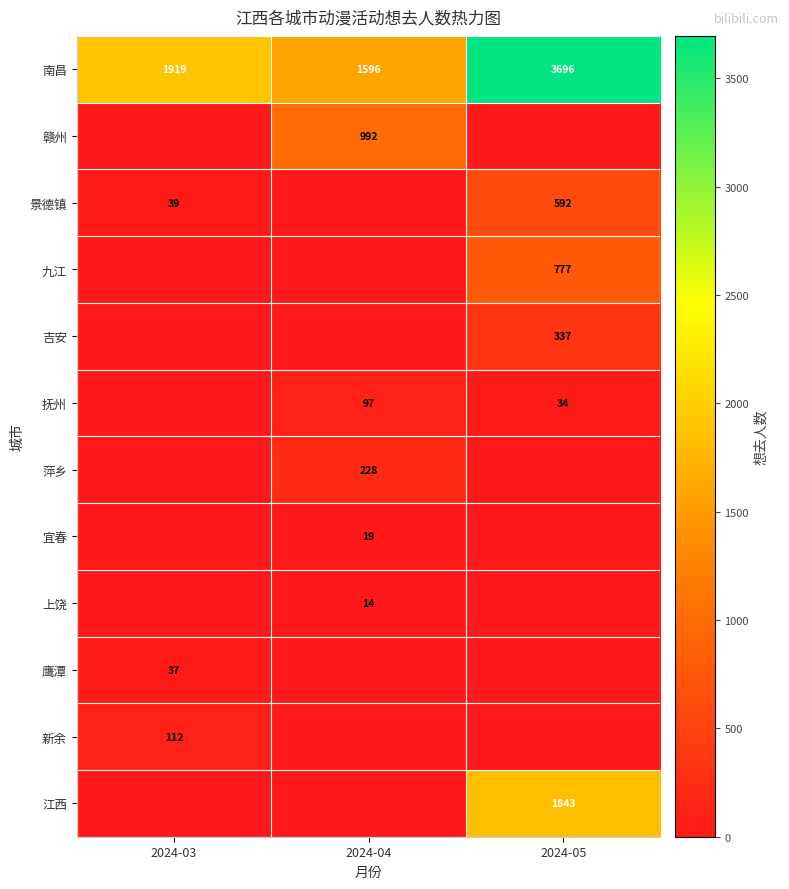

At which category does the chart reach its peak across all series?

2024-05